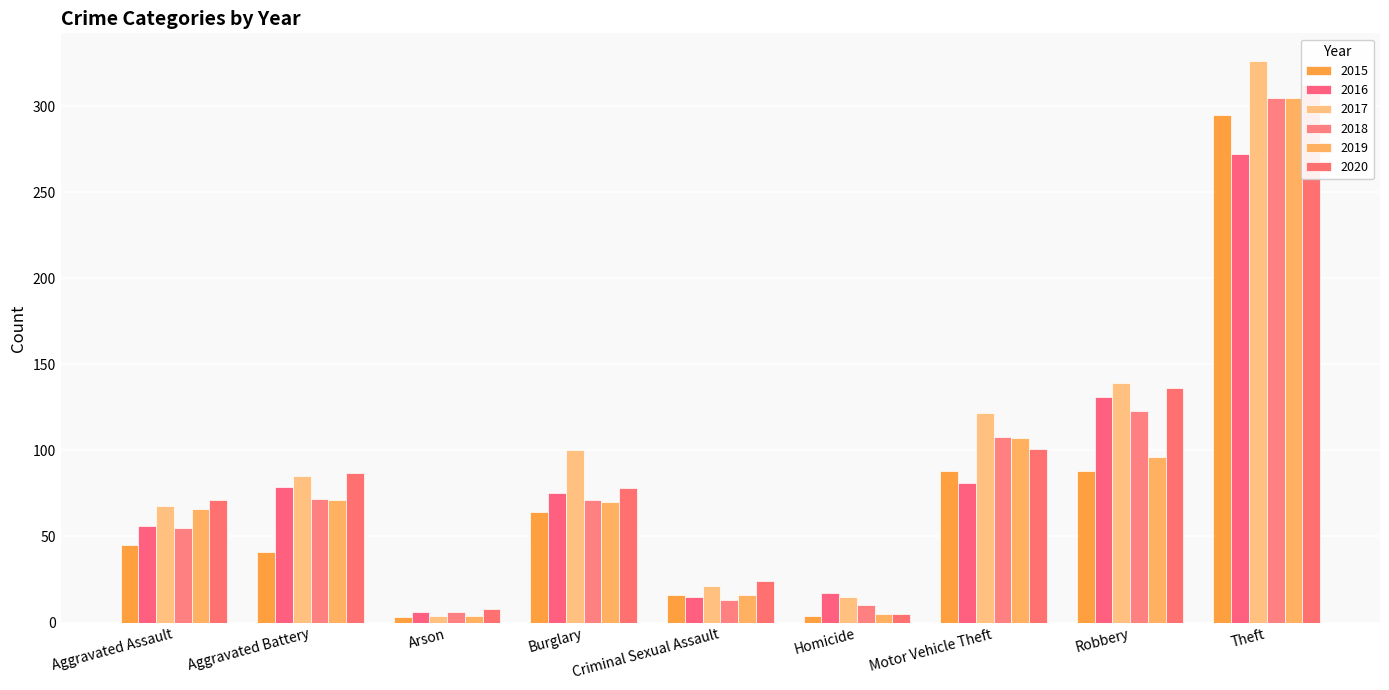

Reading left to right, what are all the values shown in this chart?

2015: Aggravated Assault=45	Aggravated Battery=41	Arson=3	Burglary=64	Criminal Sexual Assault=16	Homicide=4	Motor Vehicle Theft=88	Robbery=88	Theft=295
2016: Aggravated Assault=56	Aggravated Battery=79	Arson=6	Burglary=75	Criminal Sexual Assault=15	Homicide=17	Motor Vehicle Theft=81	Robbery=131	Theft=272
2017: Aggravated Assault=68	Aggravated Battery=85	Arson=4	Burglary=100	Criminal Sexual Assault=21	Homicide=15	Motor Vehicle Theft=122	Robbery=139	Theft=326
2018: Aggravated Assault=55	Aggravated Battery=72	Arson=6	Burglary=71	Criminal Sexual Assault=13	Homicide=10	Motor Vehicle Theft=108	Robbery=123	Theft=305
2019: Aggravated Assault=66	Aggravated Battery=71	Arson=4	Burglary=70	Criminal Sexual Assault=16	Homicide=5	Motor Vehicle Theft=107	Robbery=96	Theft=305
2020: Aggravated Assault=71	Aggravated Battery=87	Arson=8	Burglary=78	Criminal Sexual Assault=24	Homicide=5	Motor Vehicle Theft=101	Robbery=136	Theft=312